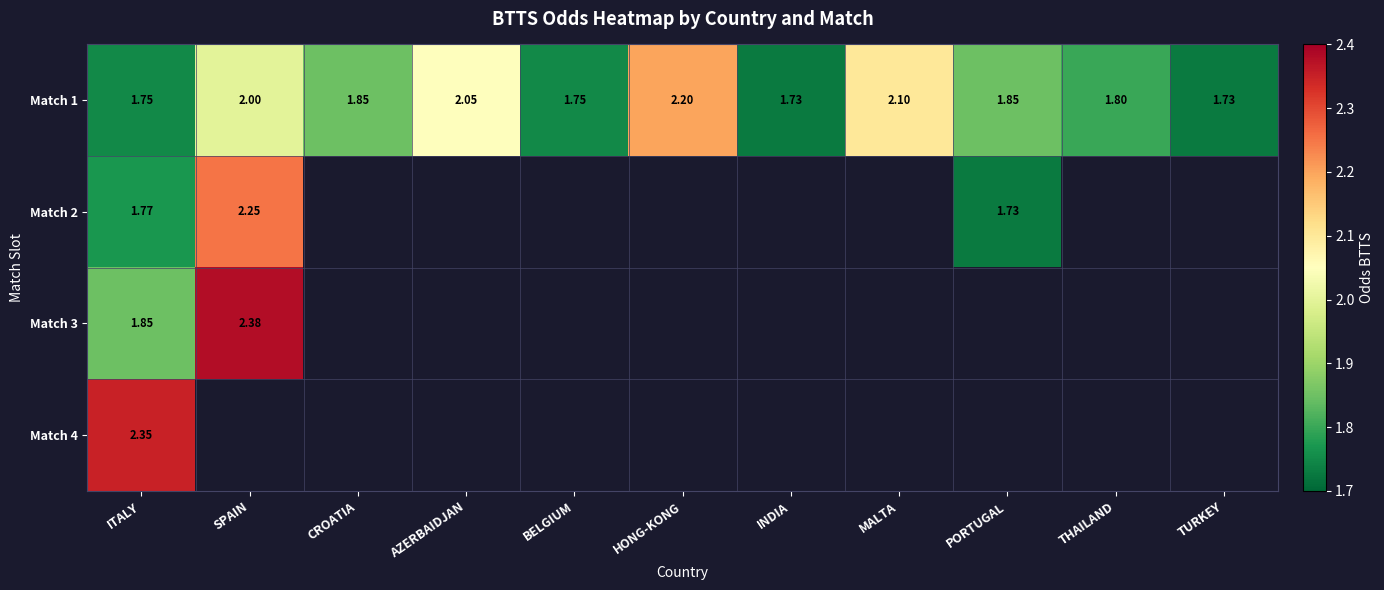

True or false: Match 1 has a value of 2.0 at AZERBAIDJAN.

True